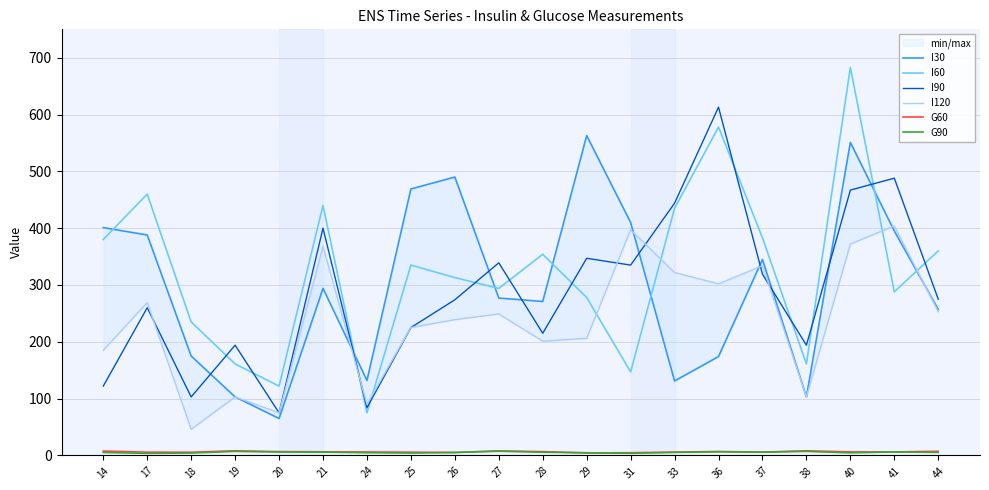

True or false: I30 has a value of 203.9 at 37.

False